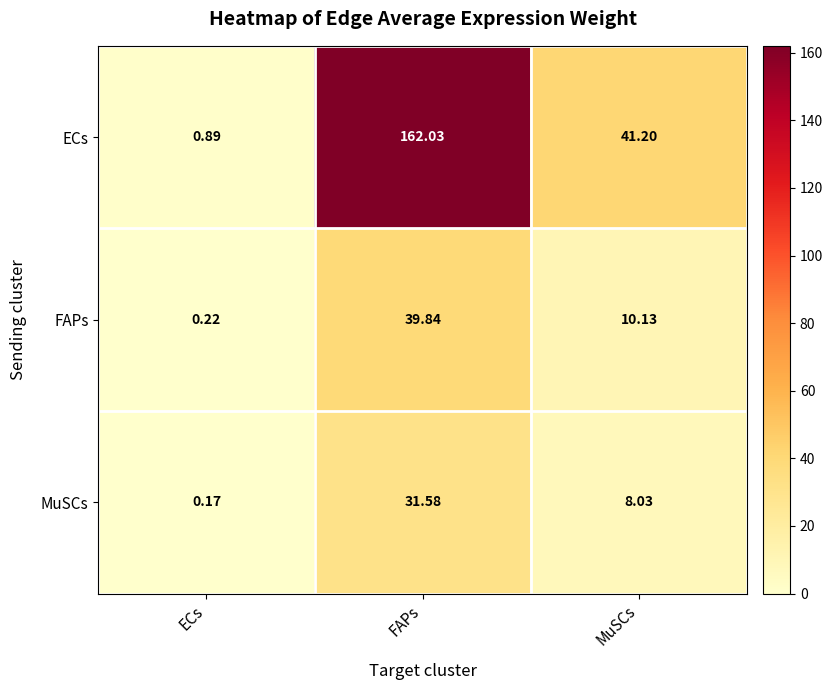

Which series has the largest total across all categories?

ECs